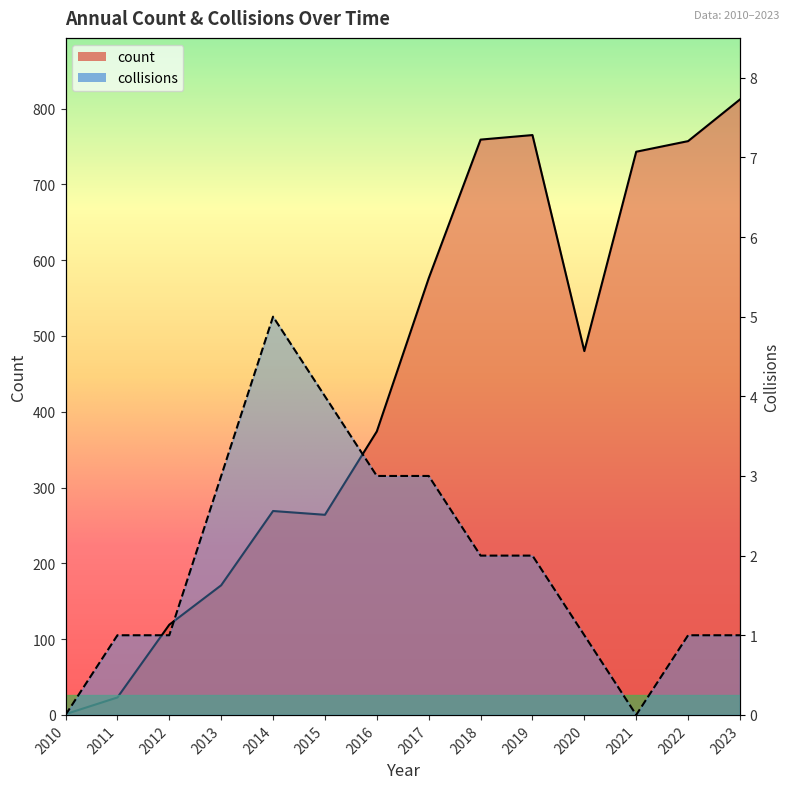

At which category does collisions reach its first local peak?

2014